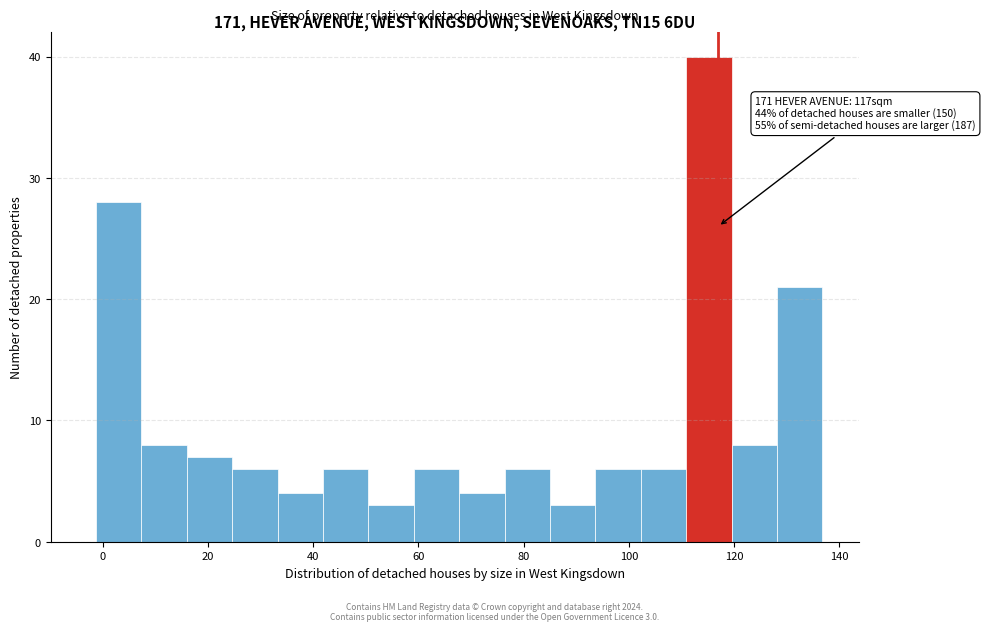

Which range on the x-axis has the tallest bar?

110 to 120